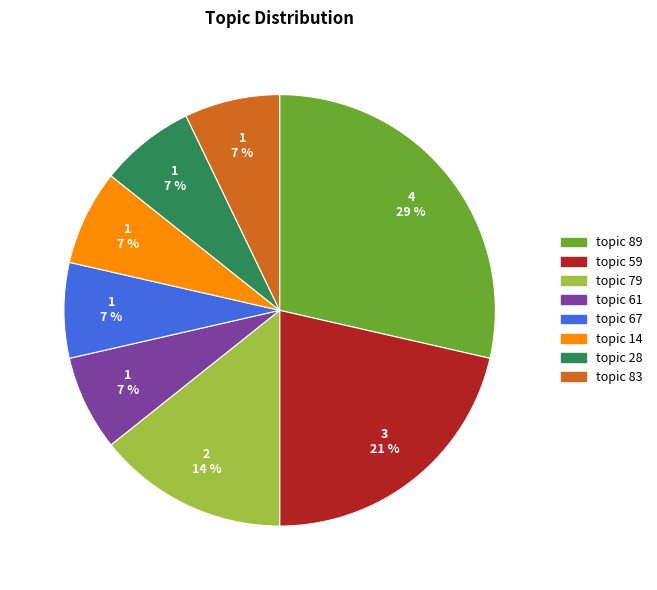

How many segments does this pie chart have?

8